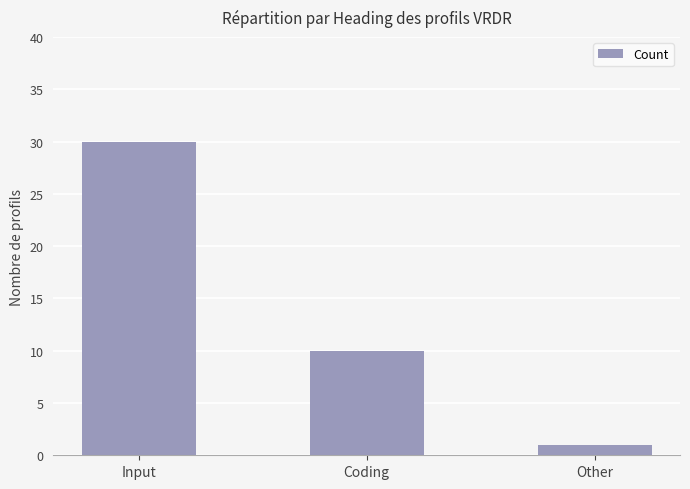

What is the difference between the maximum and second lowest values?

20